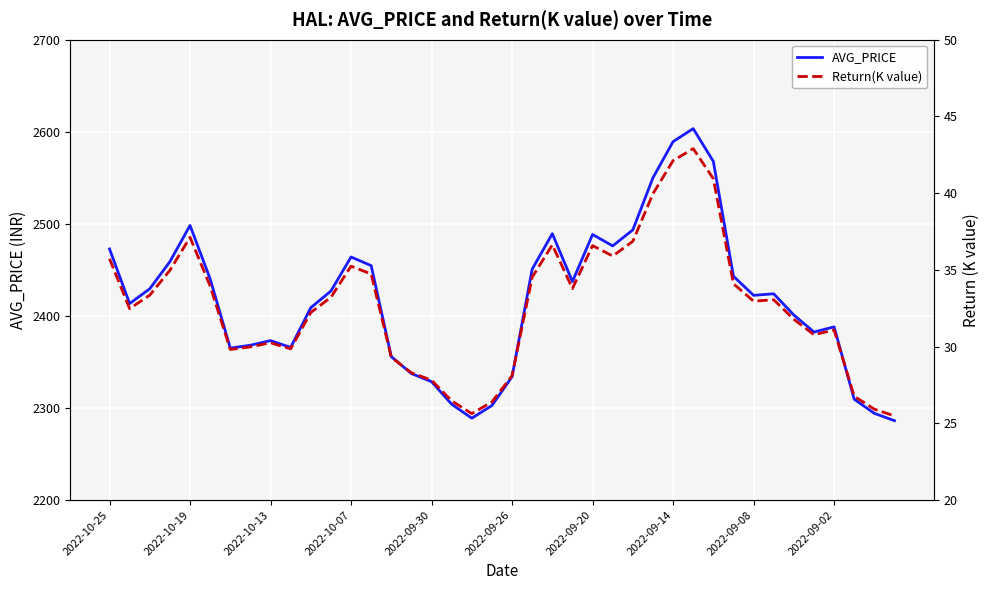

How many lines are shown in the chart?

2